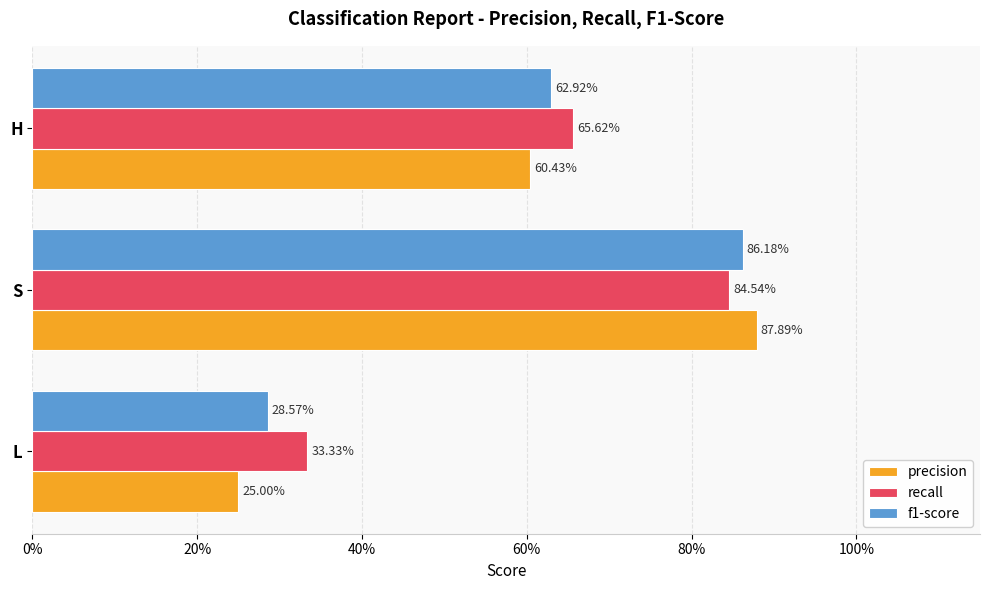

What is the minimum value shown in the chart?

0.2